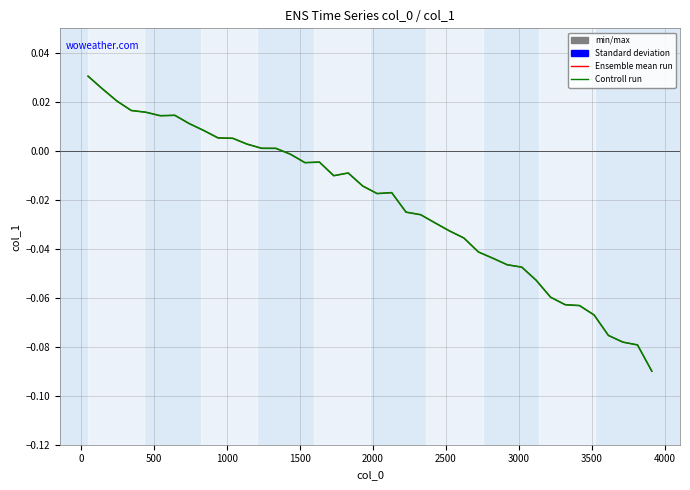

How many lines are shown in the chart?

2